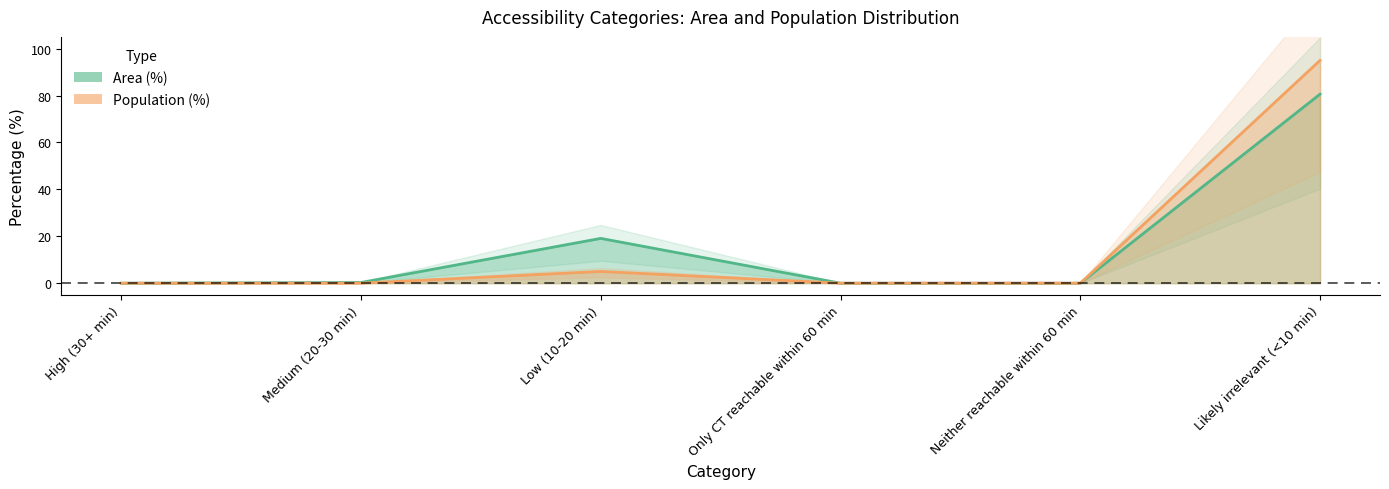

Where is Area (%) nearest to the value 40?

Low (10-20 min)